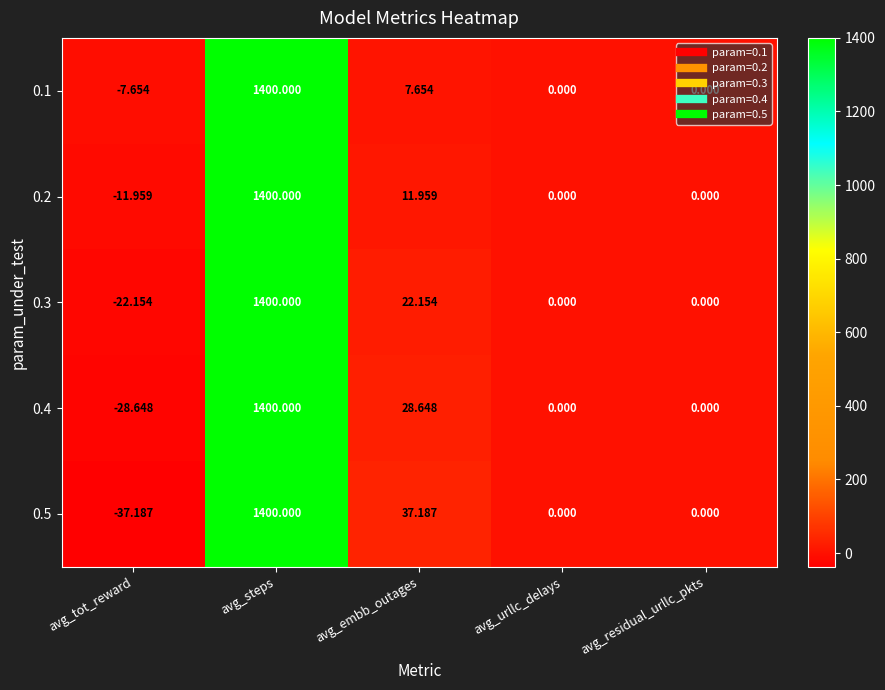

Where is 0.5 nearest to the value 681?

avg_embb_outages